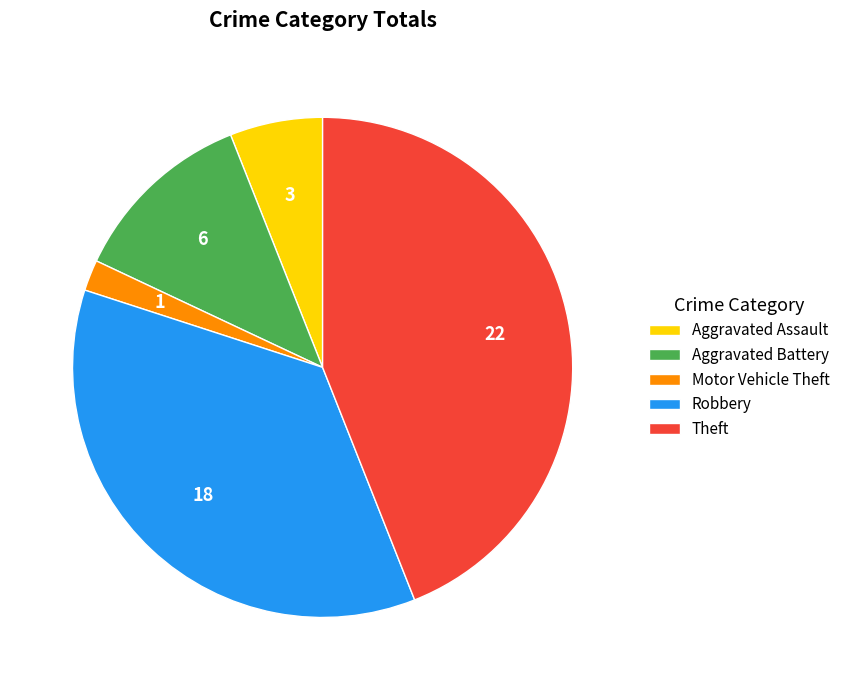

What is the ratio of the value at Aggravated Battery to the value at Theft?

0.3